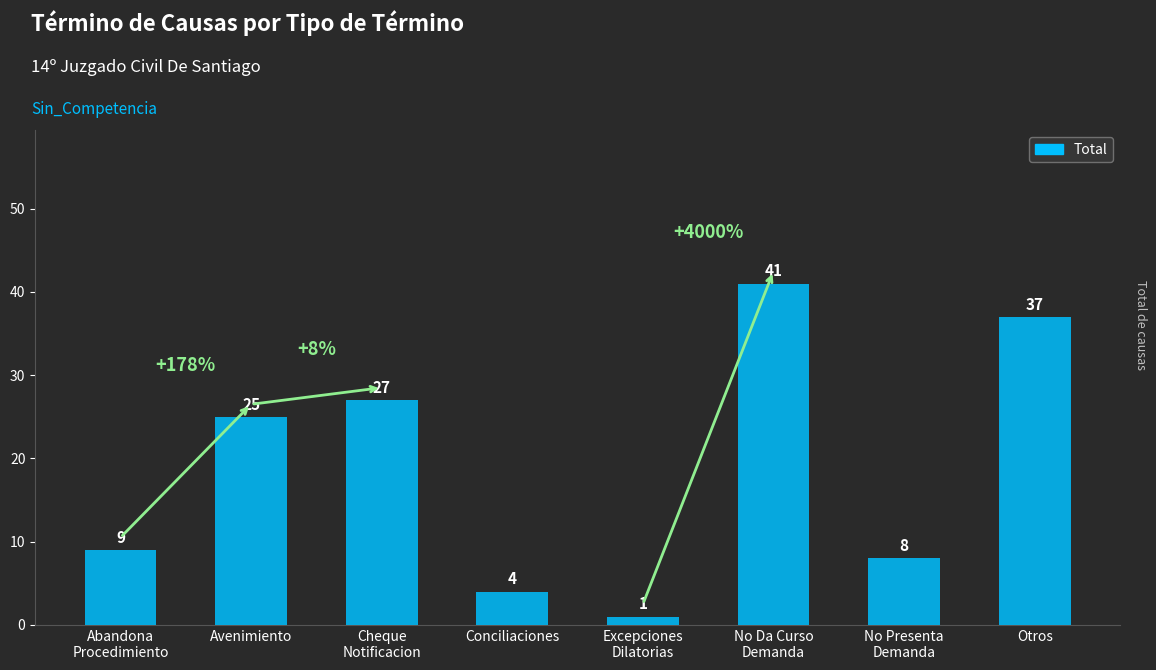

List the labels in order of value, largest first.

No Da Curso
Demanda, Otros, Cheque
Notificacion, Avenimiento, Abandona
Procedimiento, No Presenta
Demanda, Conciliaciones, Excepciones
Dilatorias